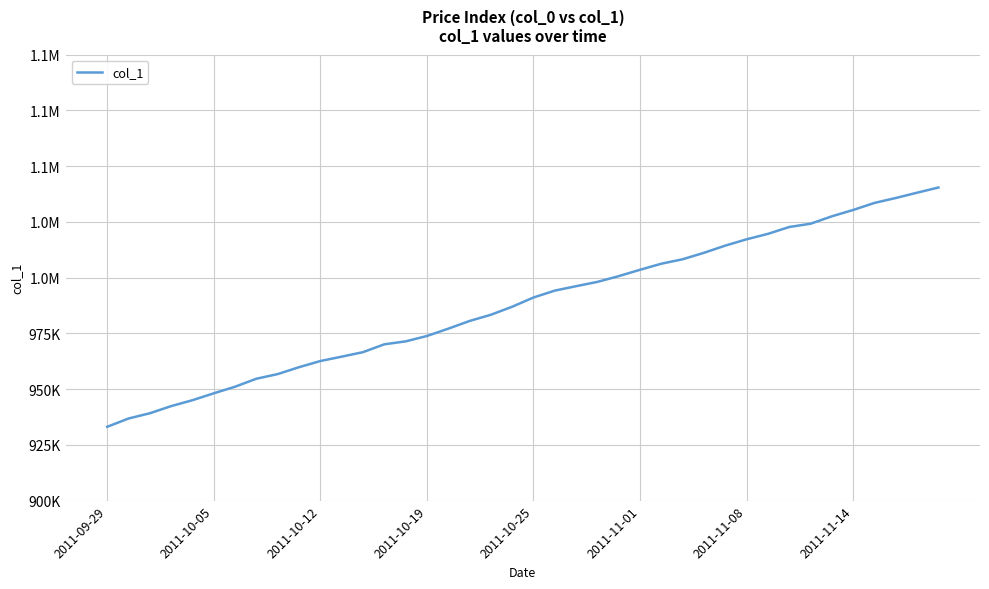

Rank the categories by value from highest to lowest.

39, 38, 37, 36, 35, 34, 33, 32, 31, 30, 29, 28, 27, 26, 25, 24, 23, 22, 21, 20, 19, 18, 17, 16, 15, 14, 13, 12, 11, 10, 9, 8, 2011-11-14, 2011-11-08, 2011-11-01, 2011-10-25, 2011-10-19, 2011-10-12, 2011-10-05, 2011-09-29